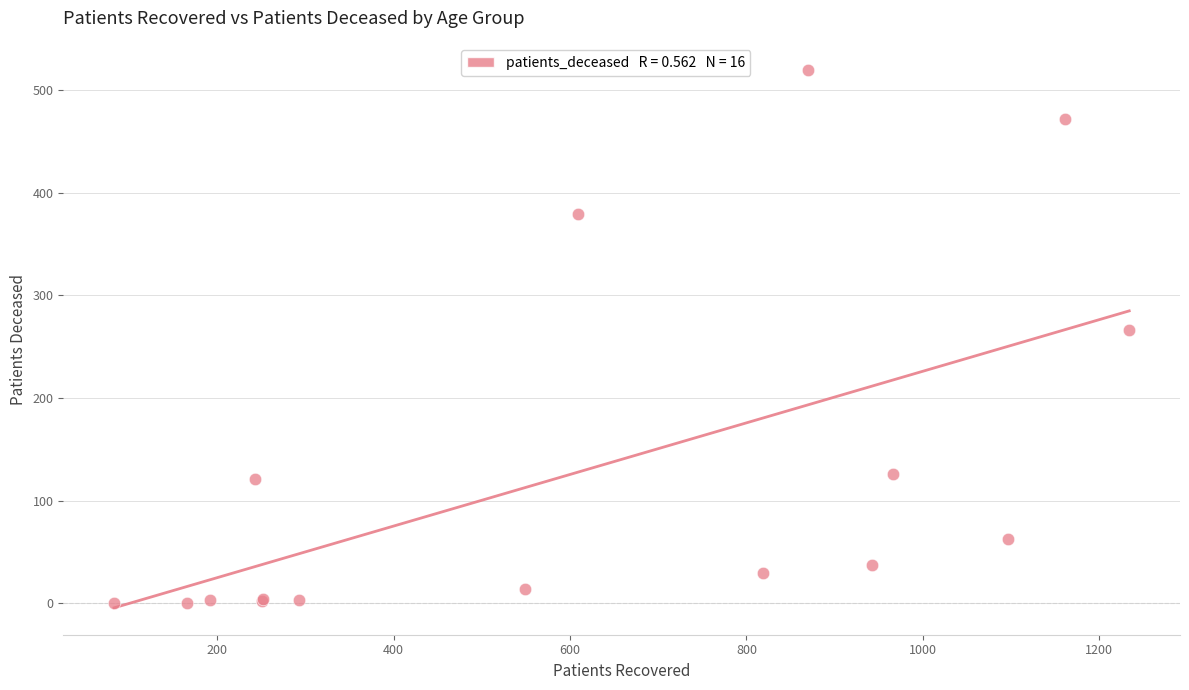

What Y value in the scatter plot is closest to 259?

266